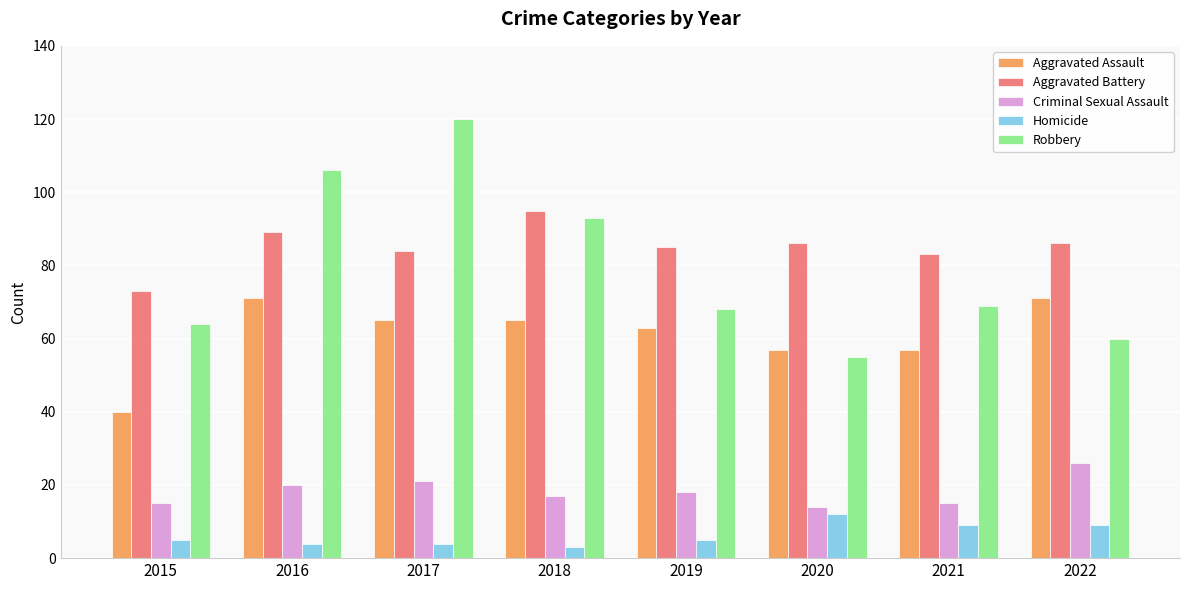

Does the chart contain any negative values?

No